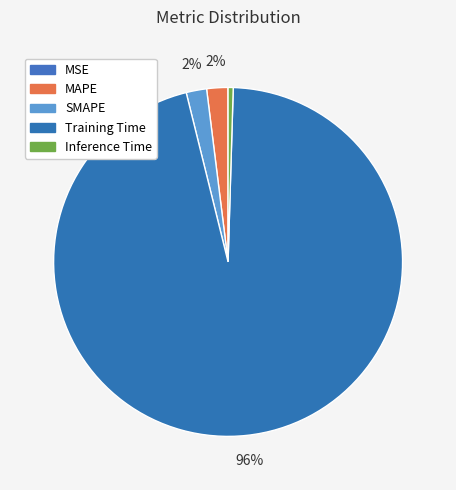

Which category accounts for the majority?

Training Time